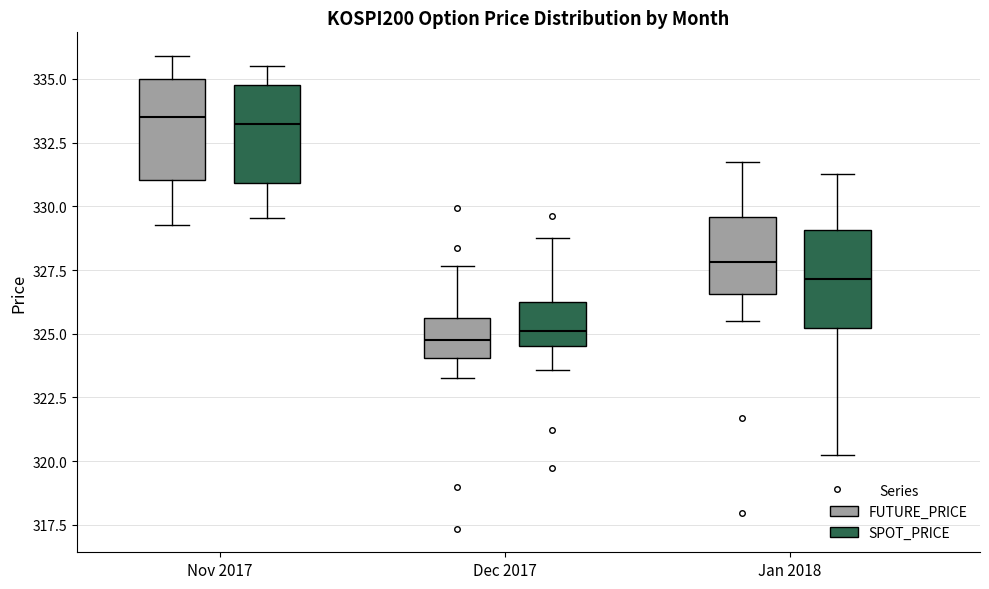

Reading left to right, transcribe this box plot: for each box, give where its median line is, the range the box spans, and where its two whiskers end, as read against the y-axis. The values are not printed on the chart, so give them approximately, as read against the axis.

Nov 2017 (FUTURE_PRICE): median 333.5, box 331.0 to 335.0, whiskers 329.5 to 336.0
Nov 2017 (SPOT_PRICE): median 333.0, box 331.0 to 334.5, whiskers 329.5 to 335.5
Dec 2017 (FUTURE_PRICE): median 325.0, box 324.0 to 325.5, whiskers 323.5 to 327.5
Dec 2017 (SPOT_PRICE): median 325.0, box 324.5 to 326.0, whiskers 323.5 to 329.0
Jan 2018 (FUTURE_PRICE): median 328.0, box 326.5 to 329.5, whiskers 325.5 to 332.0
Jan 2018 (SPOT_PRICE): median 327.0, box 325.0 to 329.0, whiskers 320.5 to 331.5